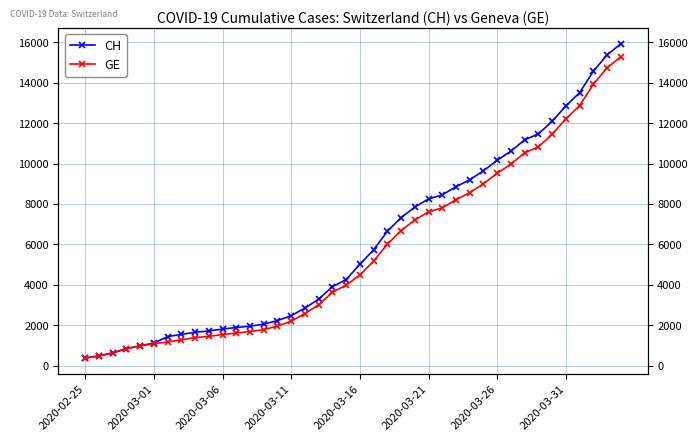

True or false: CH has a value of 3280 at 24.

False